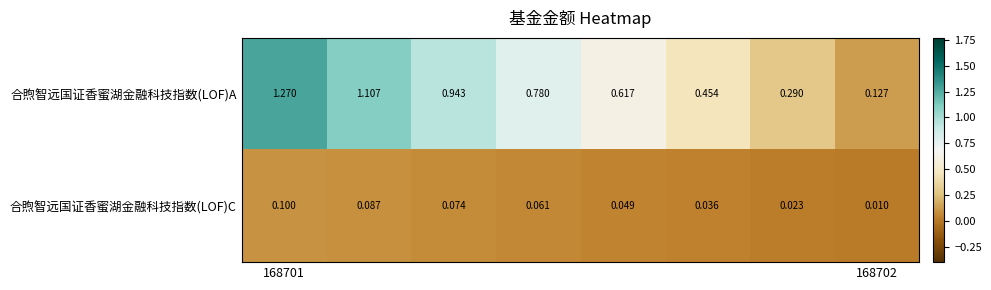

Which series has the widest spread of values?

合煦智远国证香蜜湖金融科技指数(LOF)A